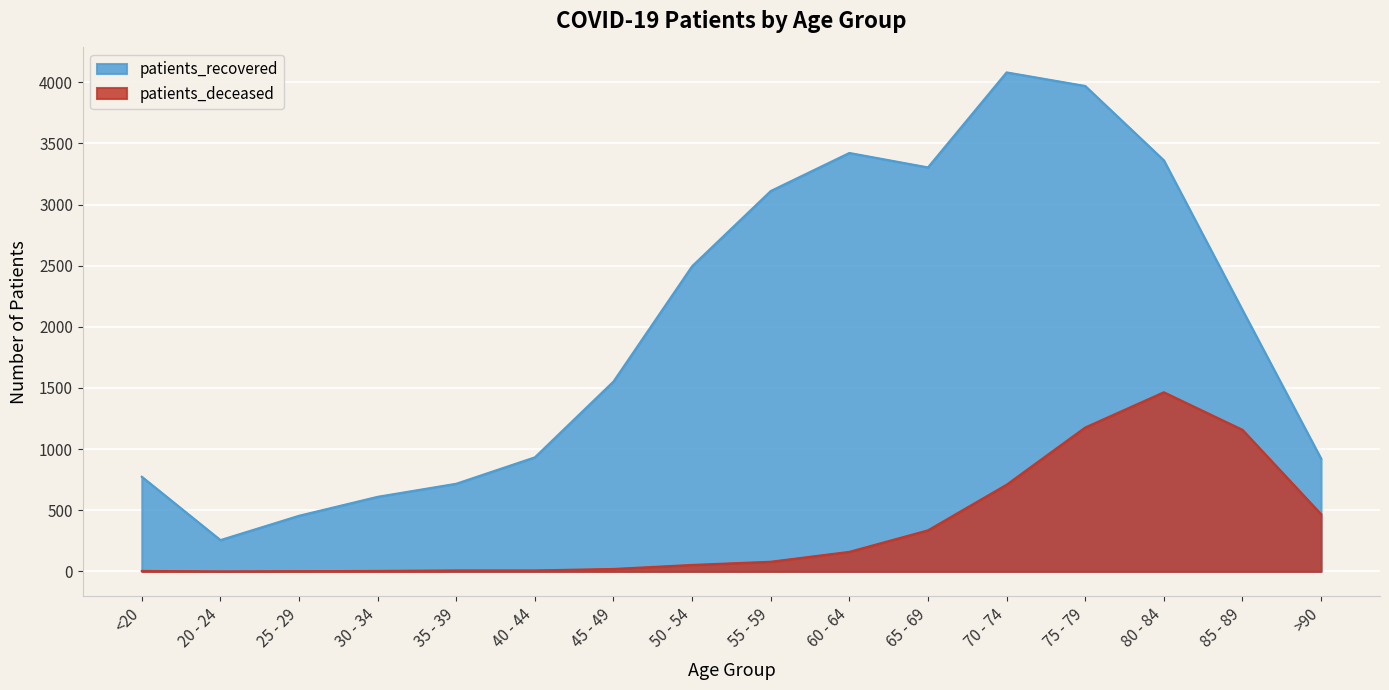

Which category has the highest value in the patients_recovered series?

70 - 74